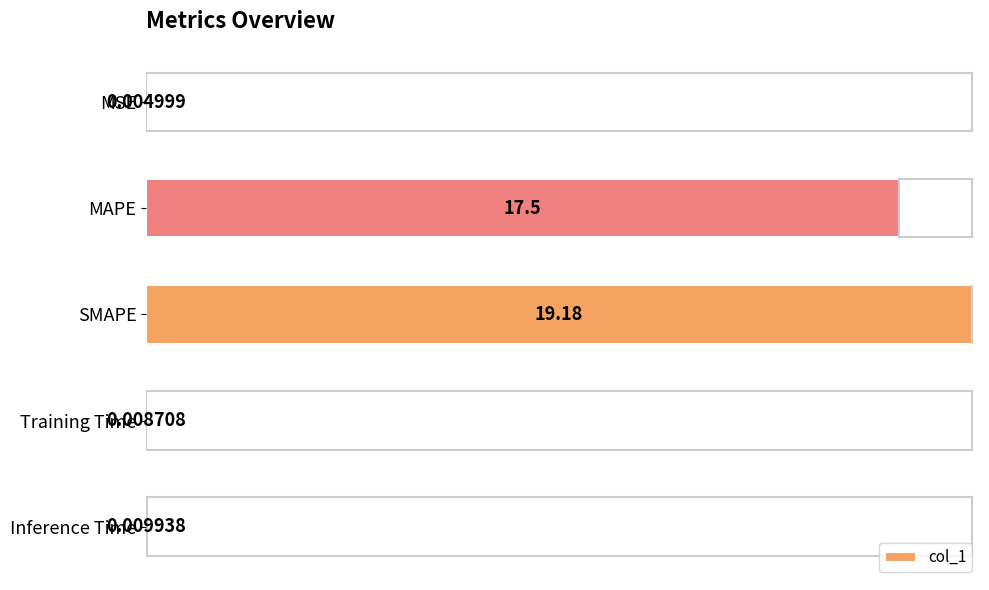

Between Training Time and Inference Time, which is larger?

Inference Time